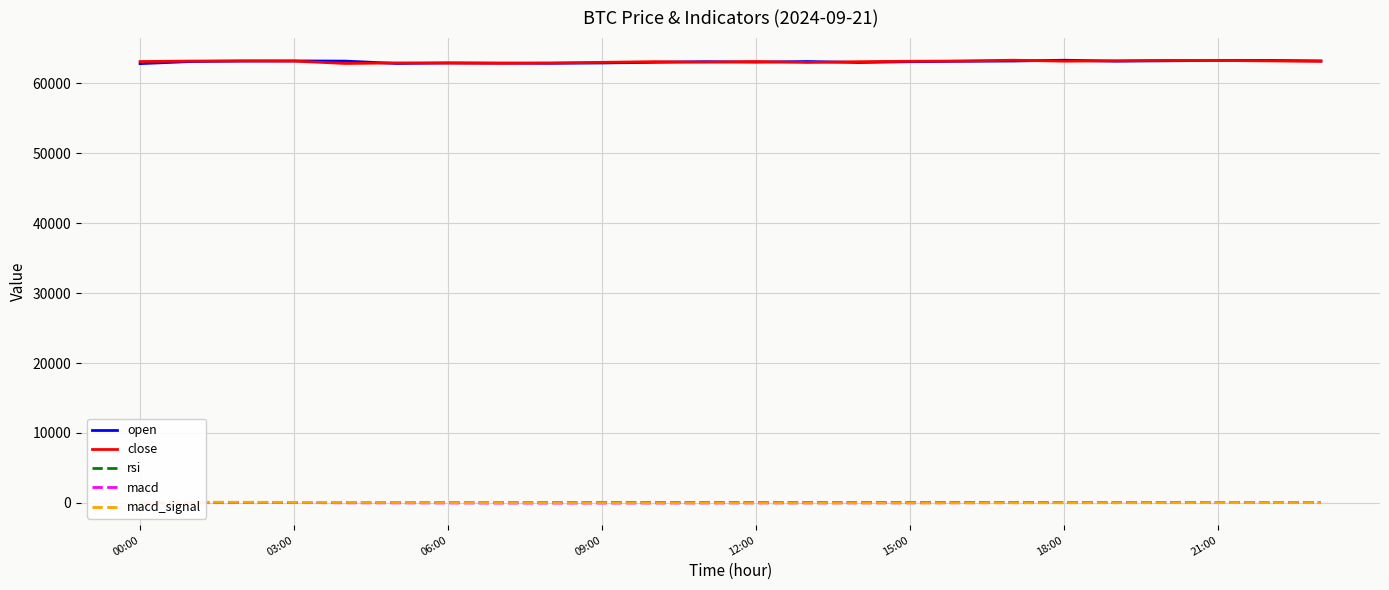

At how many categories does at least one series exceed 4129?

24